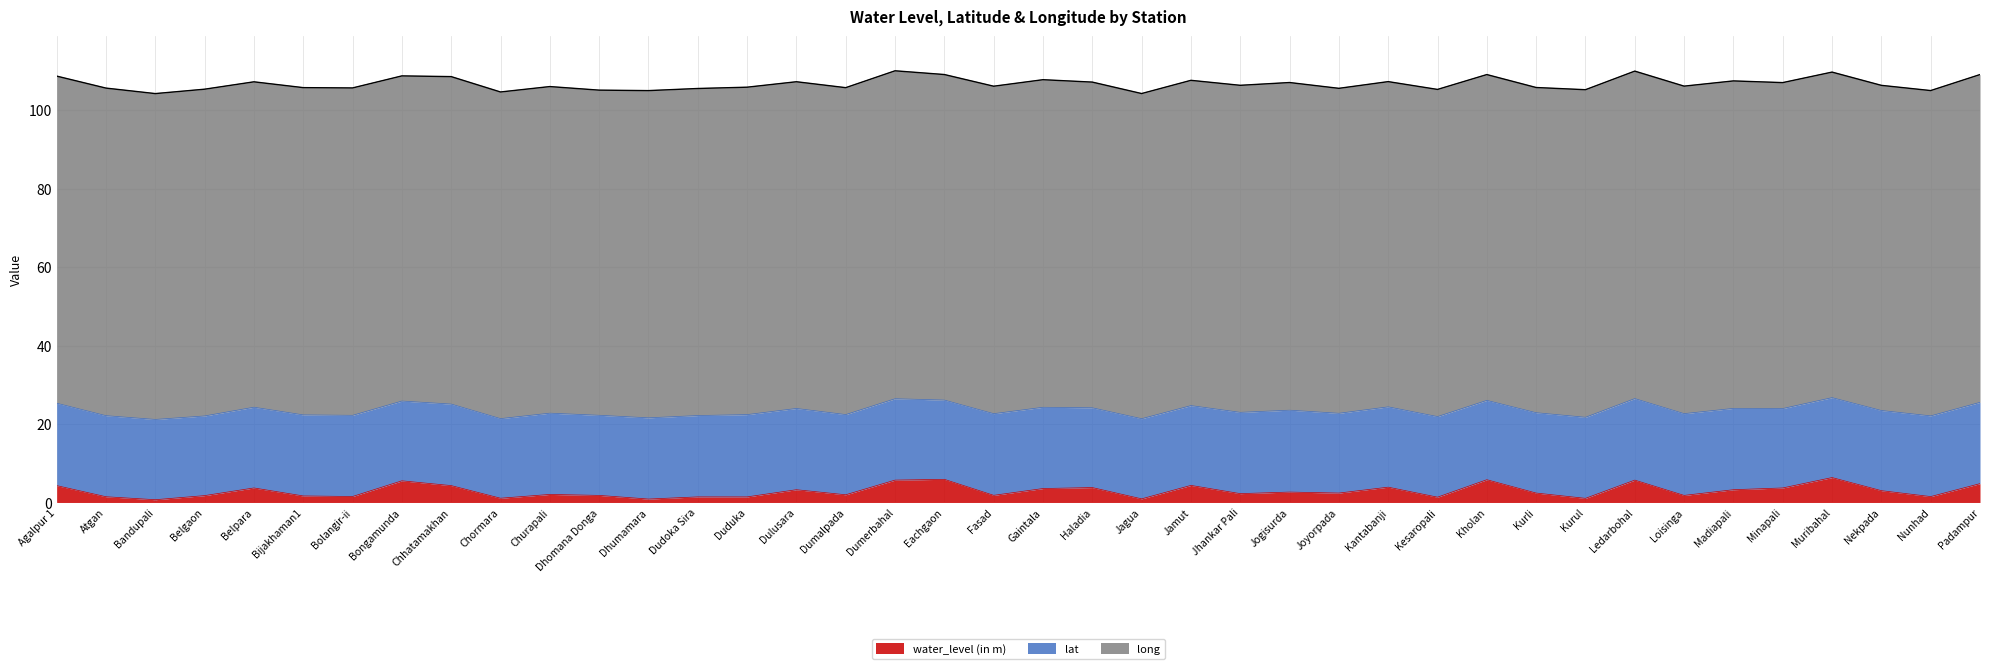

What value does the long series have at Joyorpada?

82.9